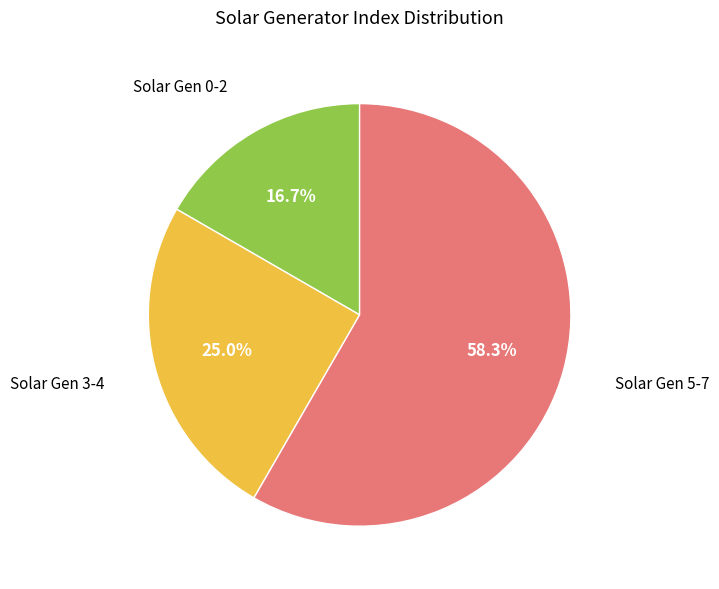

Does any single category account for the majority?

Yes